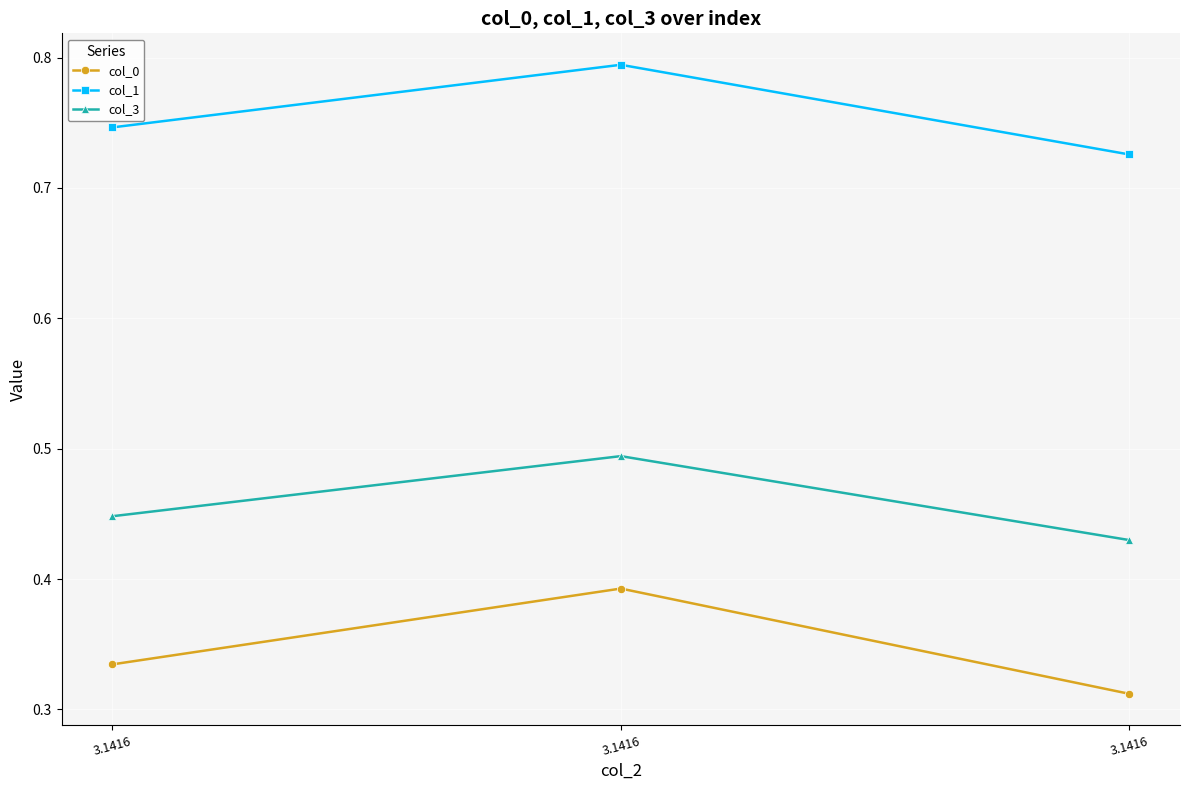

At 3.1416, list the series in order from largest to smallest.

col_1, col_3, col_0